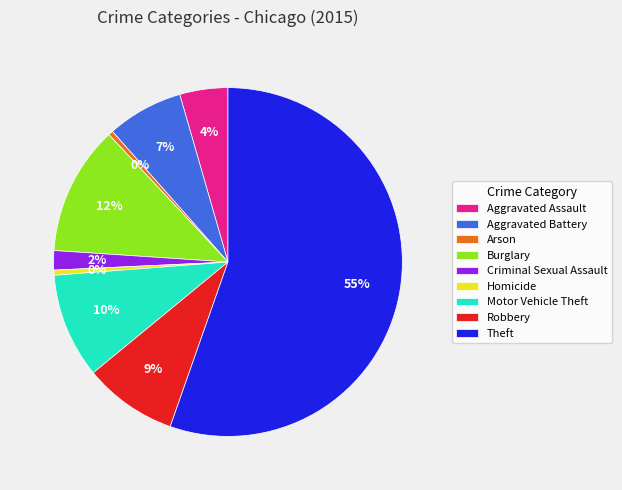

How many segments does this pie chart have?

9